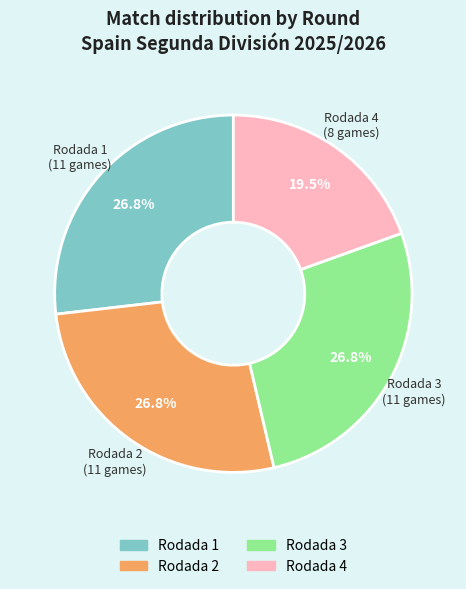

Approximately how many times larger is the value at Rodada 2 compared to Rodada 4?

1.4